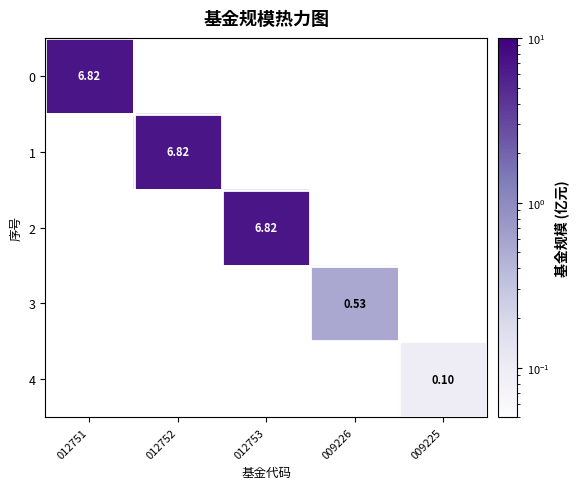

How many values in 3 are above zero?

1